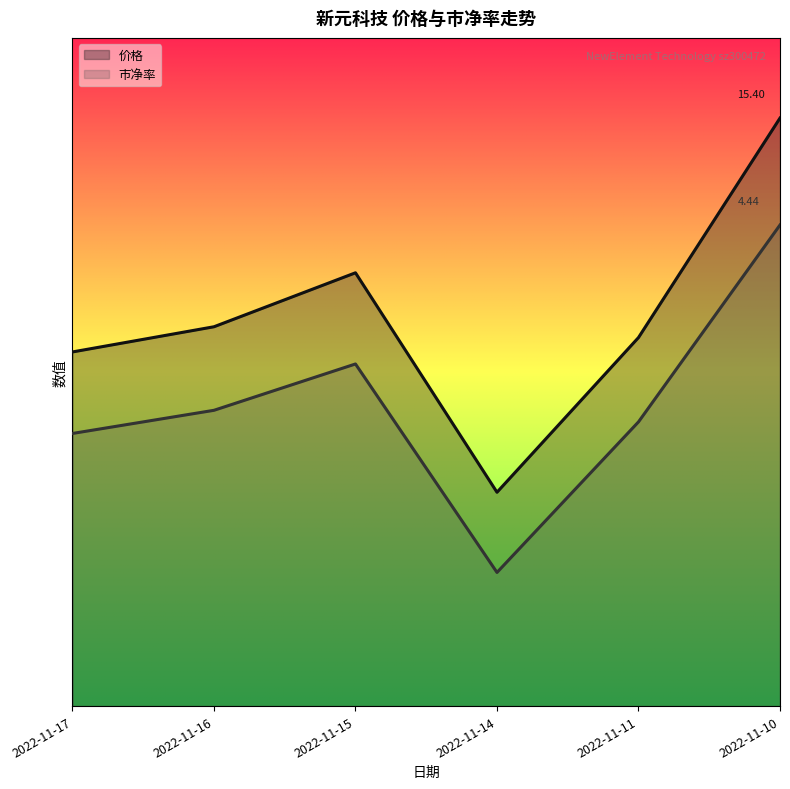

What are all the series names shown in the legend?

价格, 市净率